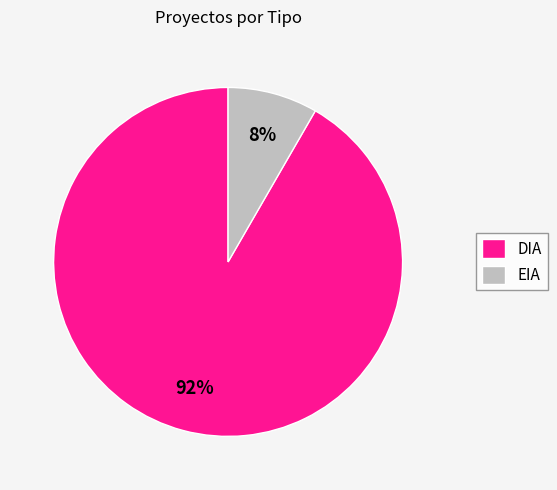

What is the largest slice in the pie chart?

DIA